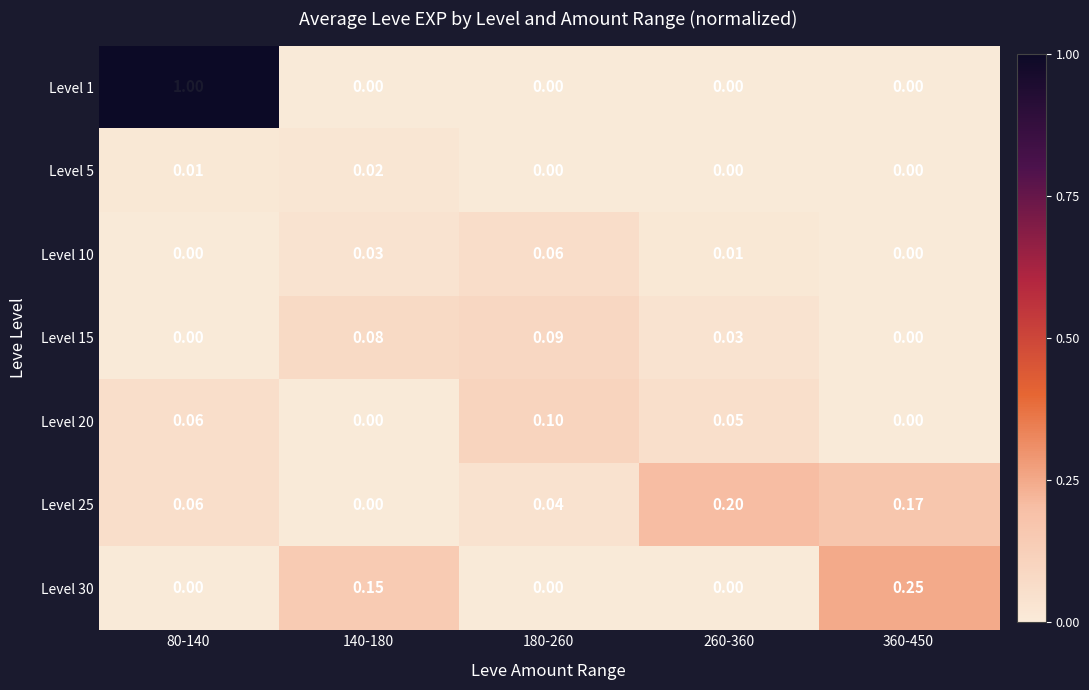

Is the value of Level 1 at 80-140 greater than the value of Level 20 at 80-140?

Yes